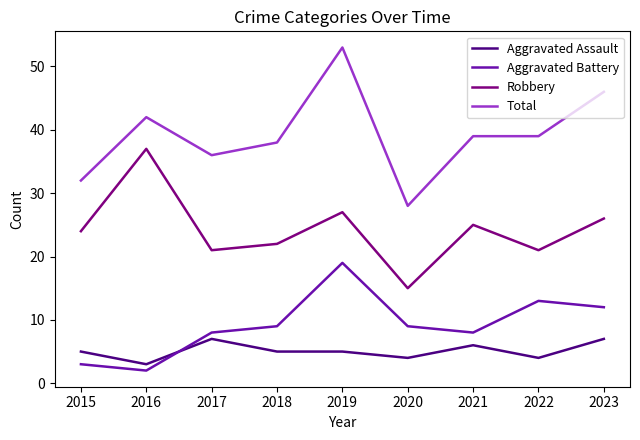

List the series in order of their peak value, lowest first.

Aggravated Assault, Aggravated Battery, Robbery, Total